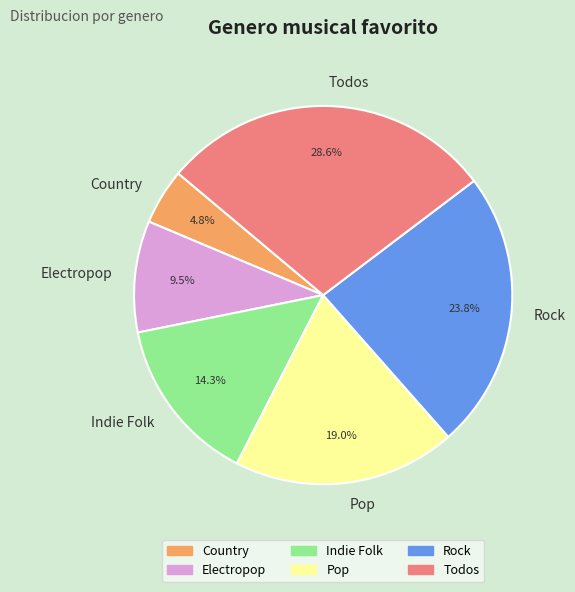

What percentage do Electropop and Todos together represent?

38.1%